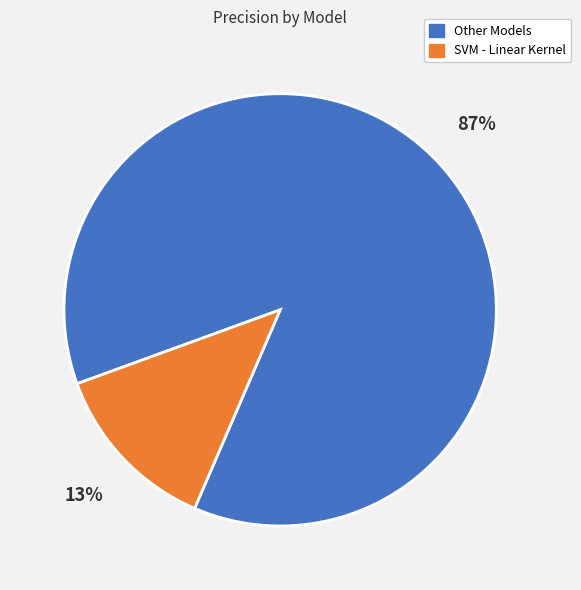

How many slices are in this pie chart?

2